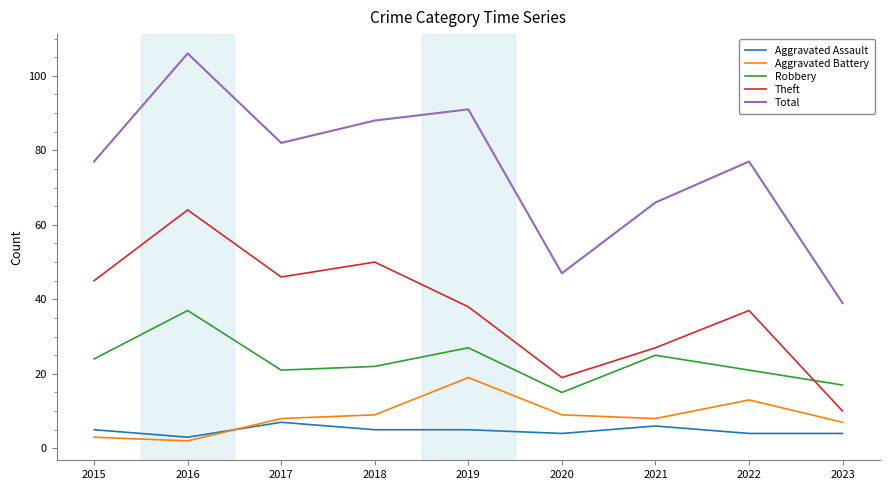

What is the sum of the Aggravated Assault values at 2022 and 2017?

11